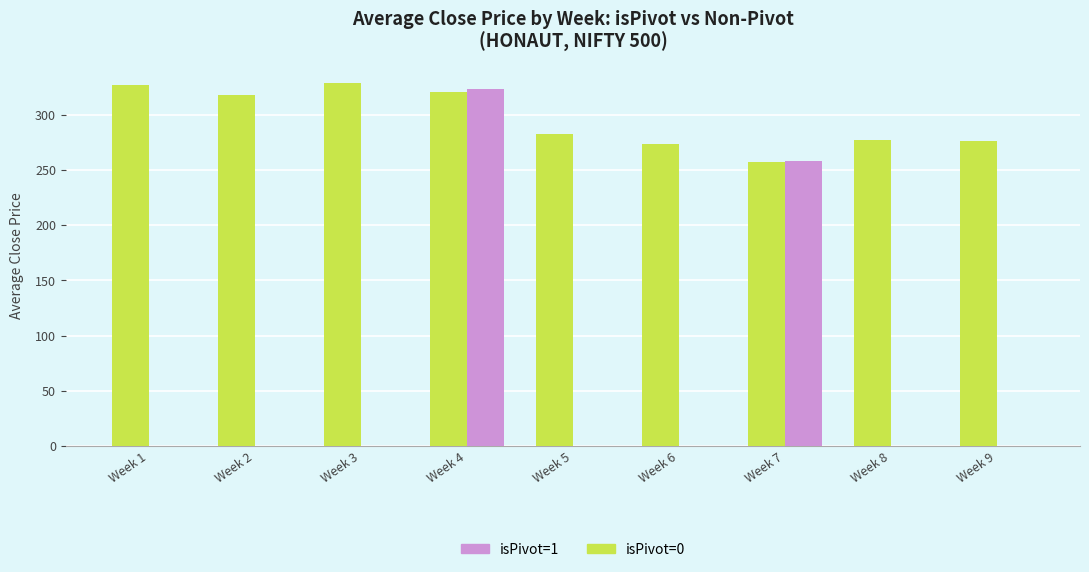

True or false: isPivot=0 has a value of 329.0 at Week 3.

True